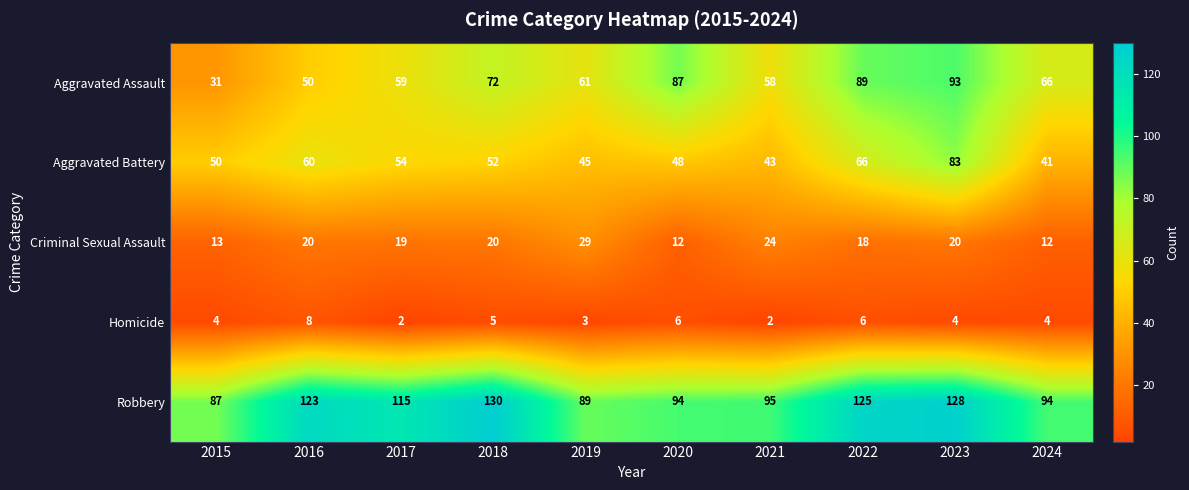

Which series changed the most between 2020 and 2023?

Aggravated Battery